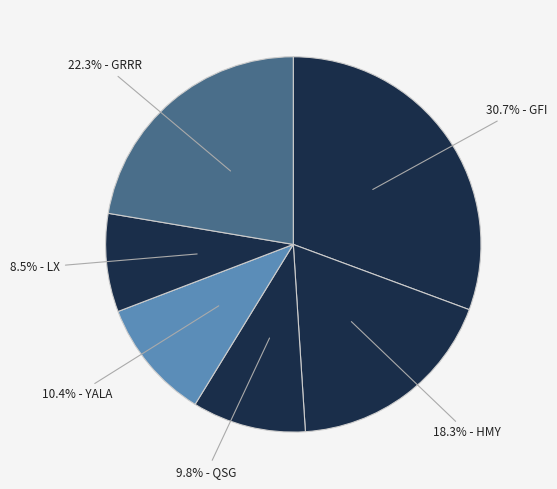

How many slices are in this pie chart?

6